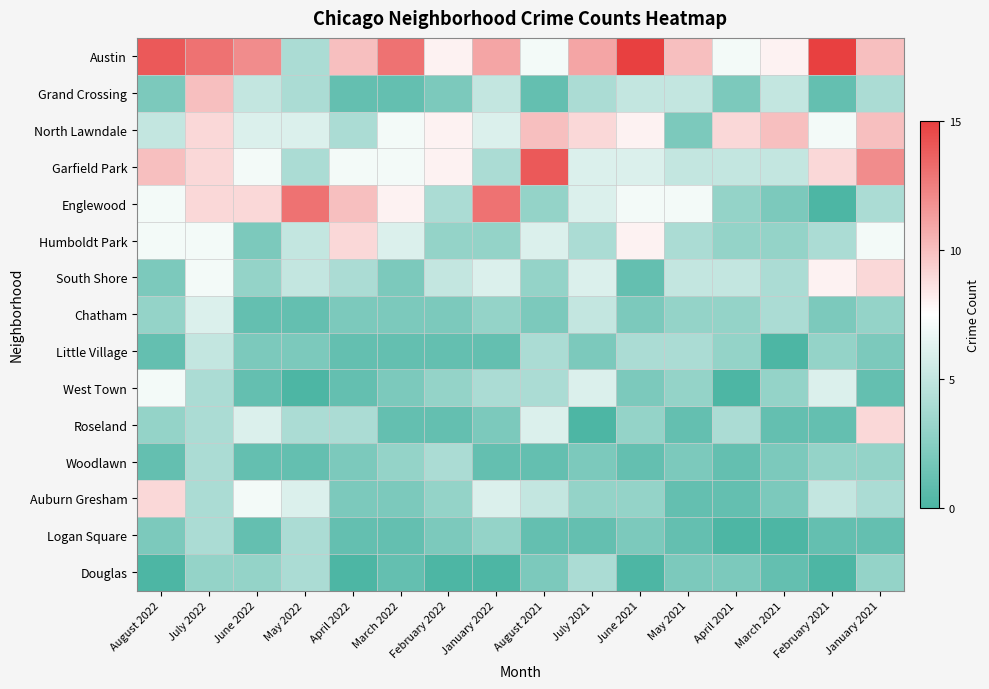

List the series in order of their peak value, lowest first.

Woodlawn, Logan Square, Douglas, Little Village, Chatham, West Town, Humboldt Park, South Shore, Roseland, Auburn Gresham, Grand Crossing, North Lawndale, Englewood, Garfield Park, Austin